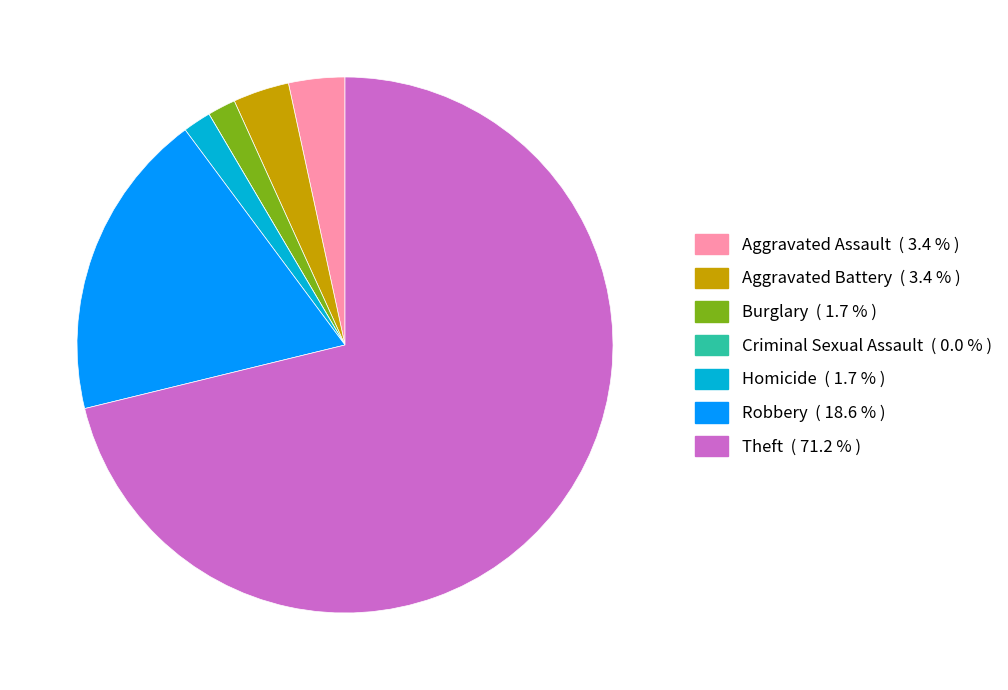

Is it true that Robbery is 7% of the pie?

False